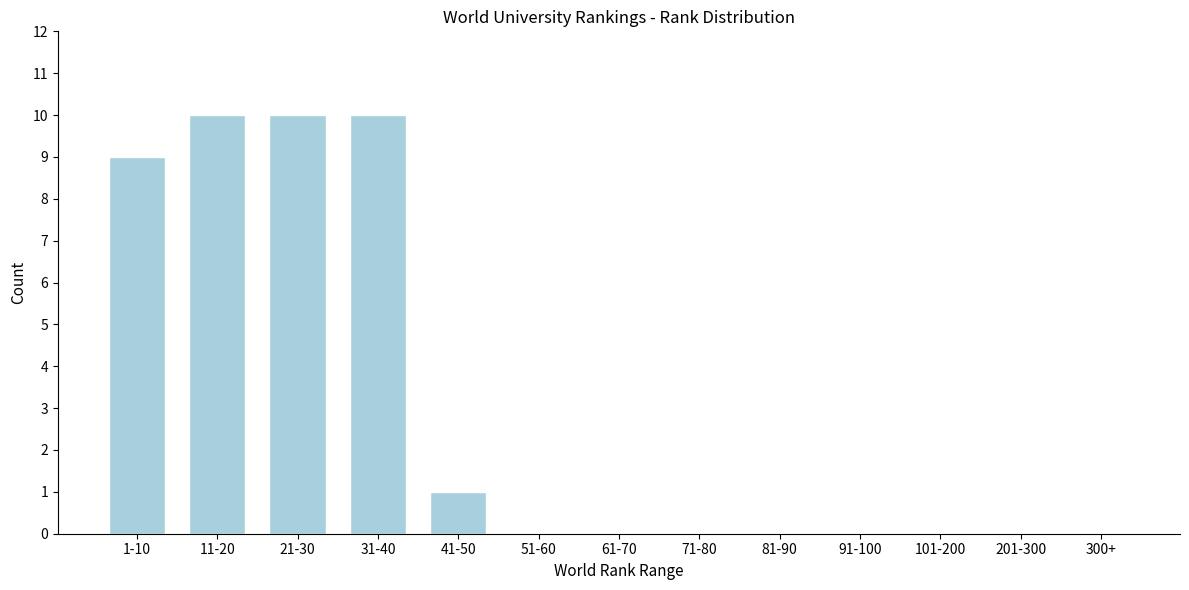

Reading left to right, extract all data points from this chart.

1-10=9	11-20=10	21-30=10	31-40=10	41-50=1	51-60=0	61-70=0	71-80=0	81-90=0	91-100=0	101-200=0	201-300=0	300+=0